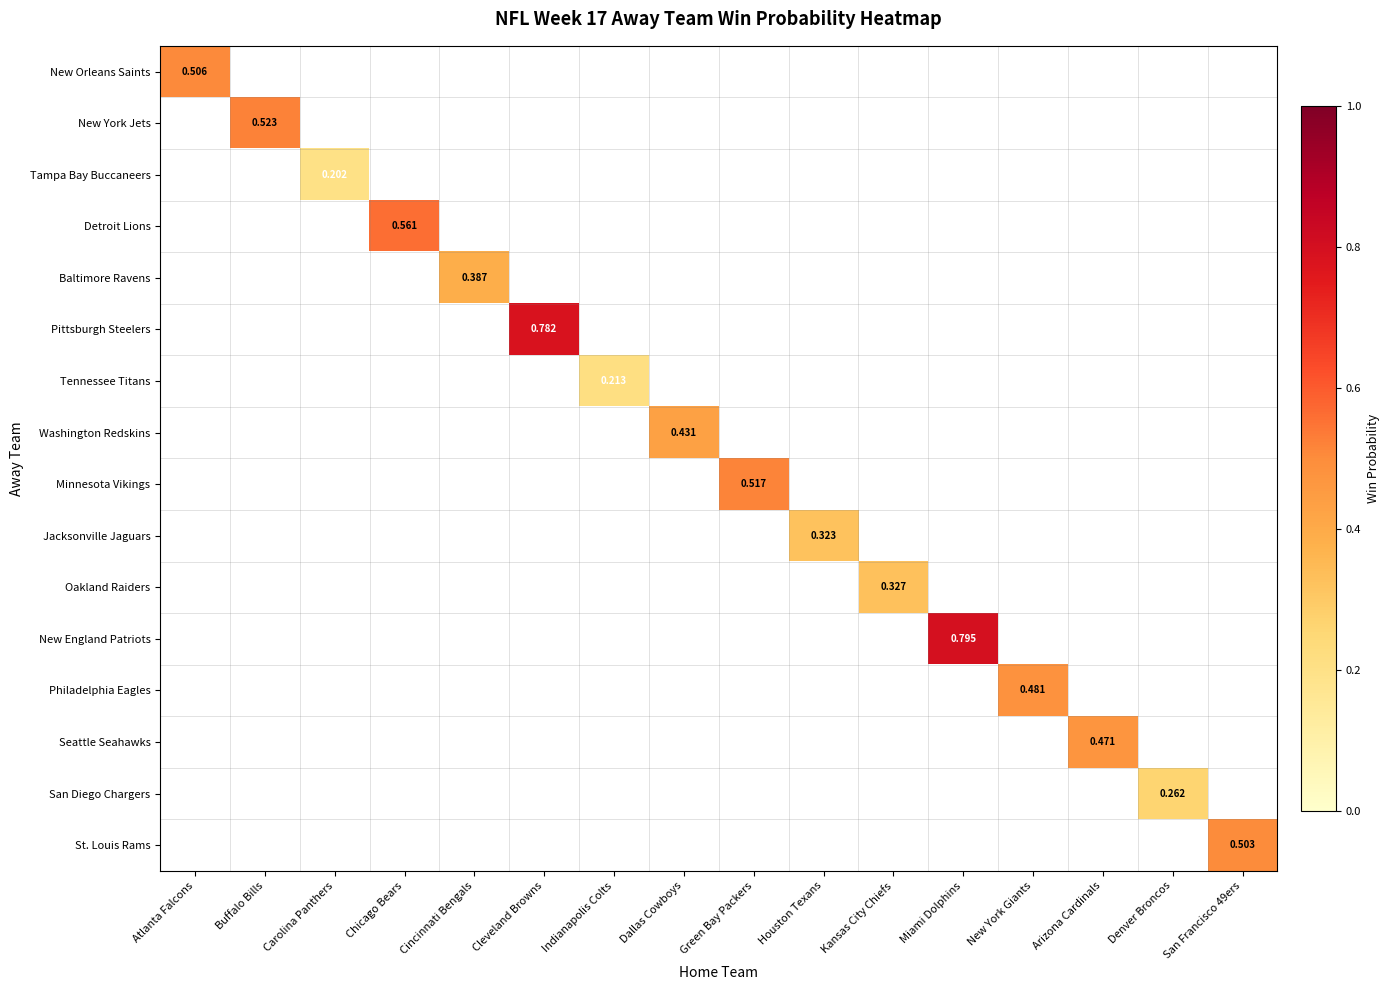

How many positive values does the Philadelphia Eagles series have?

1